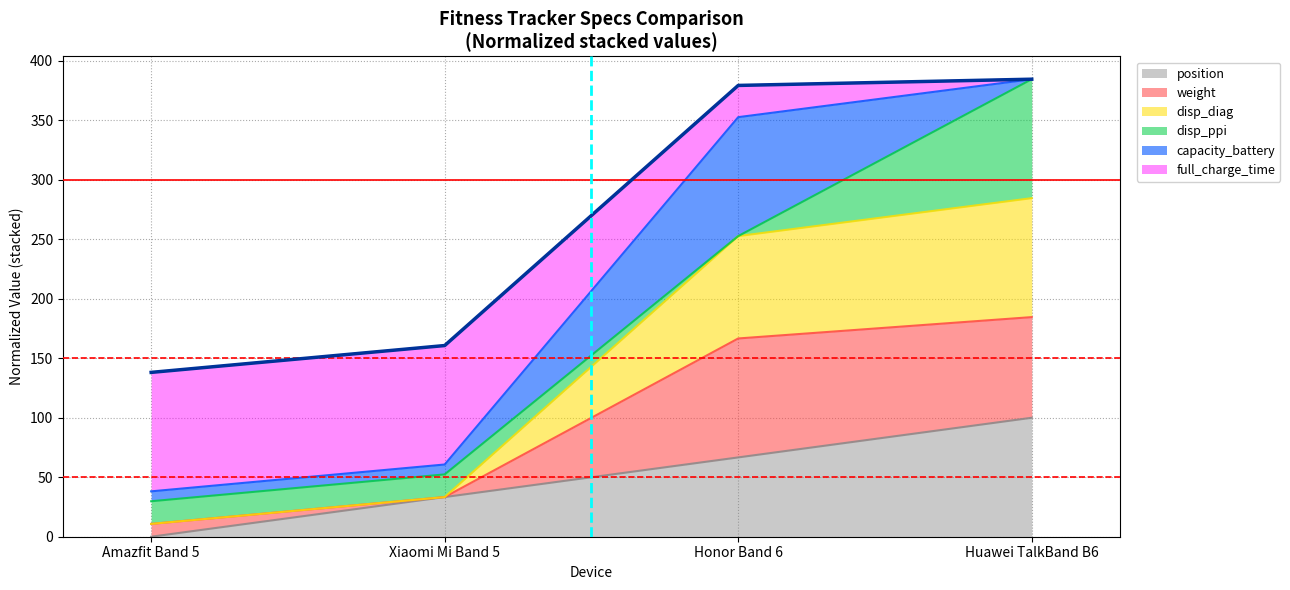

Is it true that position equals 66.7 at Honor Band 6?

True